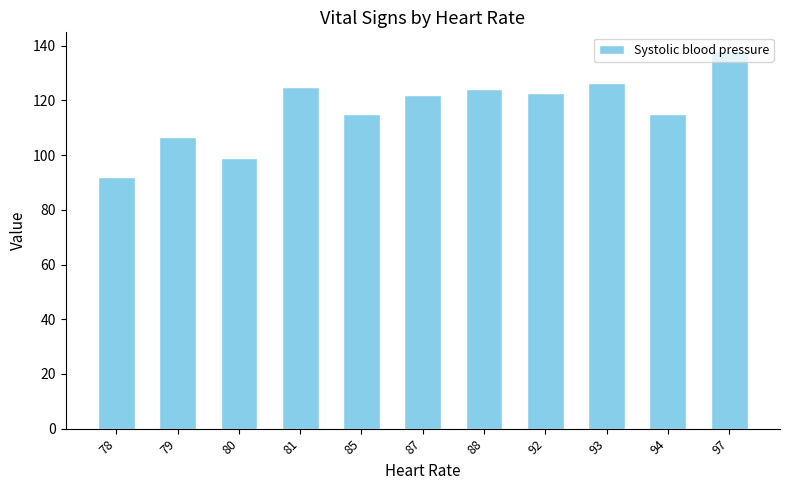

The chart shows a value of 115.0 at 94. True or false?

True